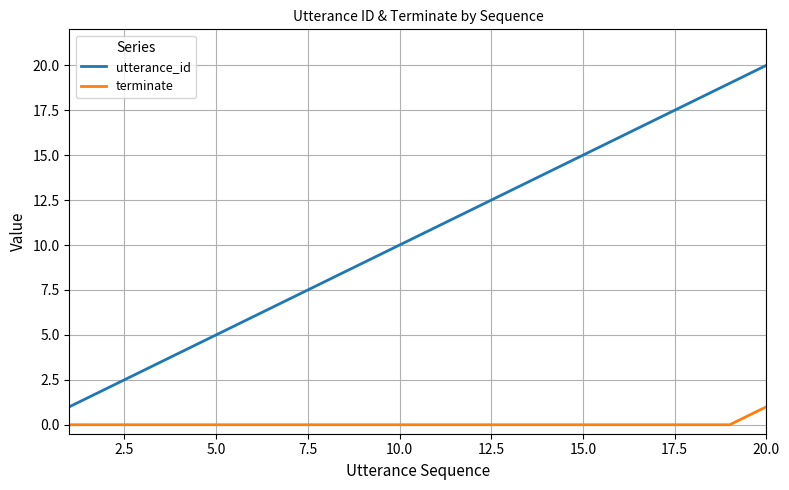

What is the sum of all terminate values?

1